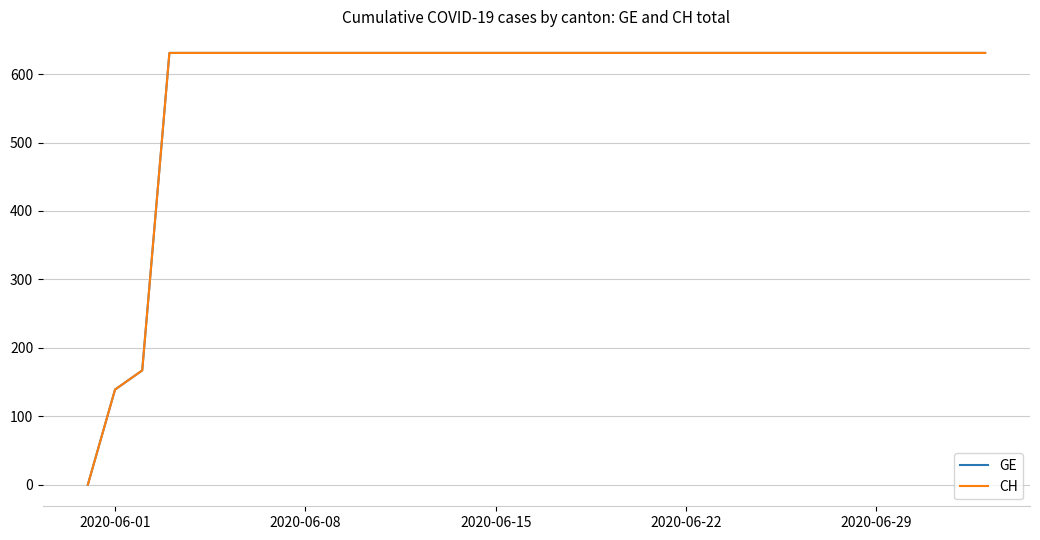

Does the chart display data point markers on the line(s)?

No